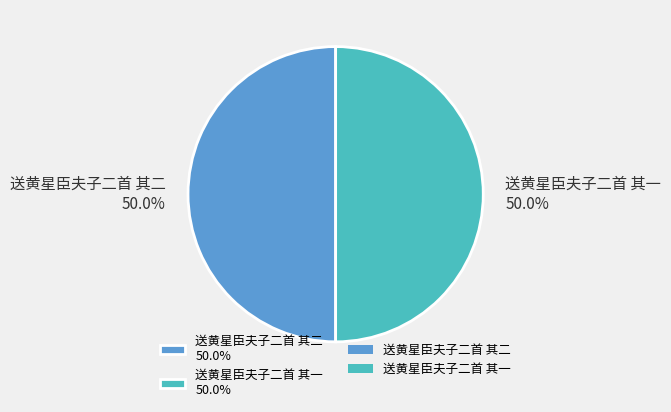

True or false: 送黄星臣夫子二首 其一 accounts for 60% of the total.

False